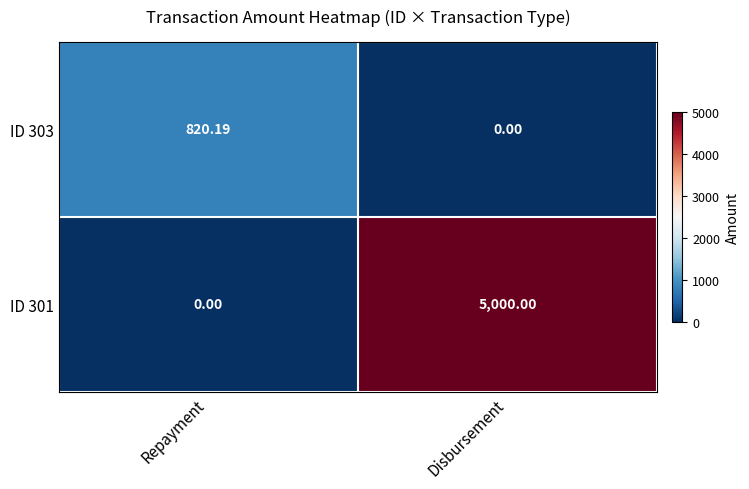

Which category has the highest value in the ID 303 series?

Repayment